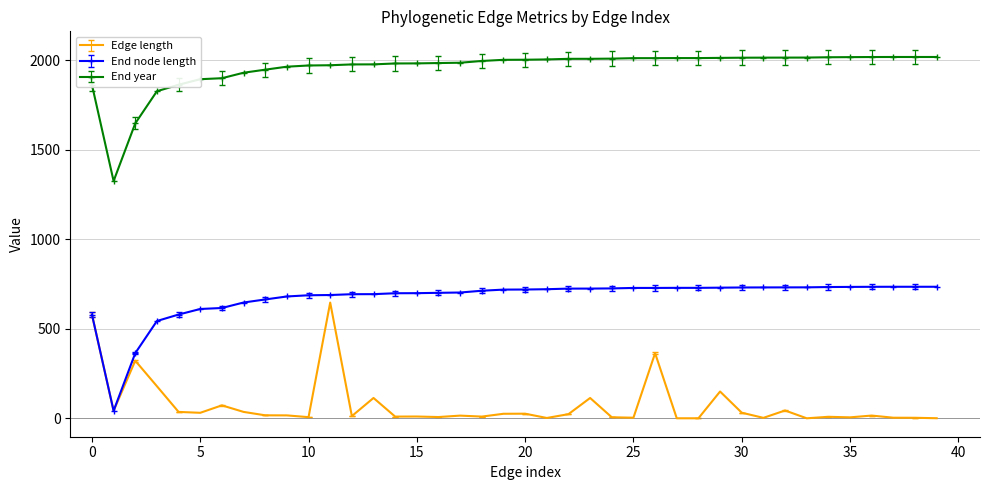

What is the maximum value shown in the chart?

2017.0